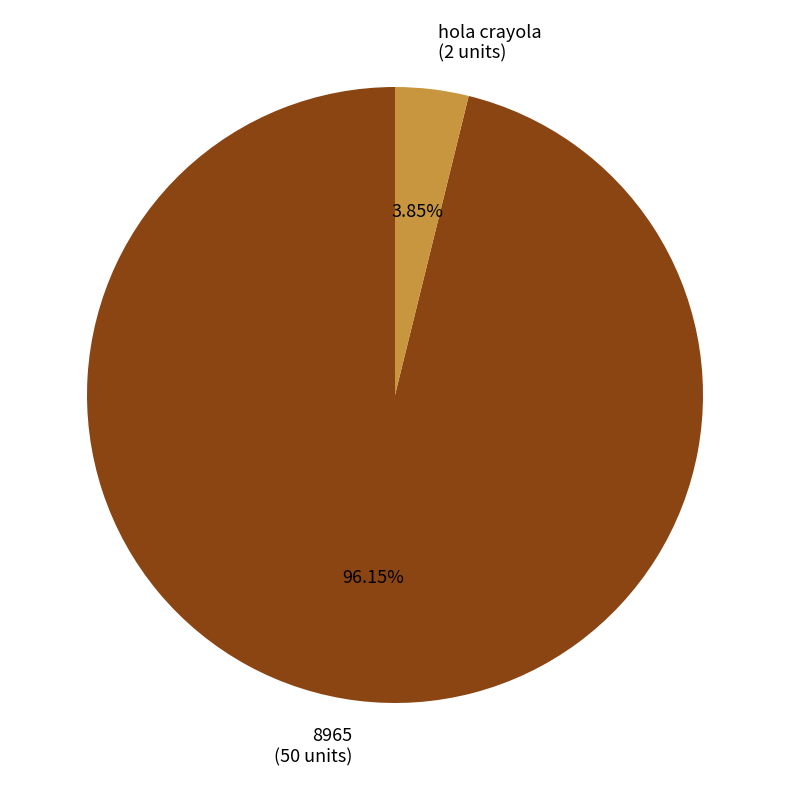

To the nearest percent, what percentage of the pie is hola crayola?

4%